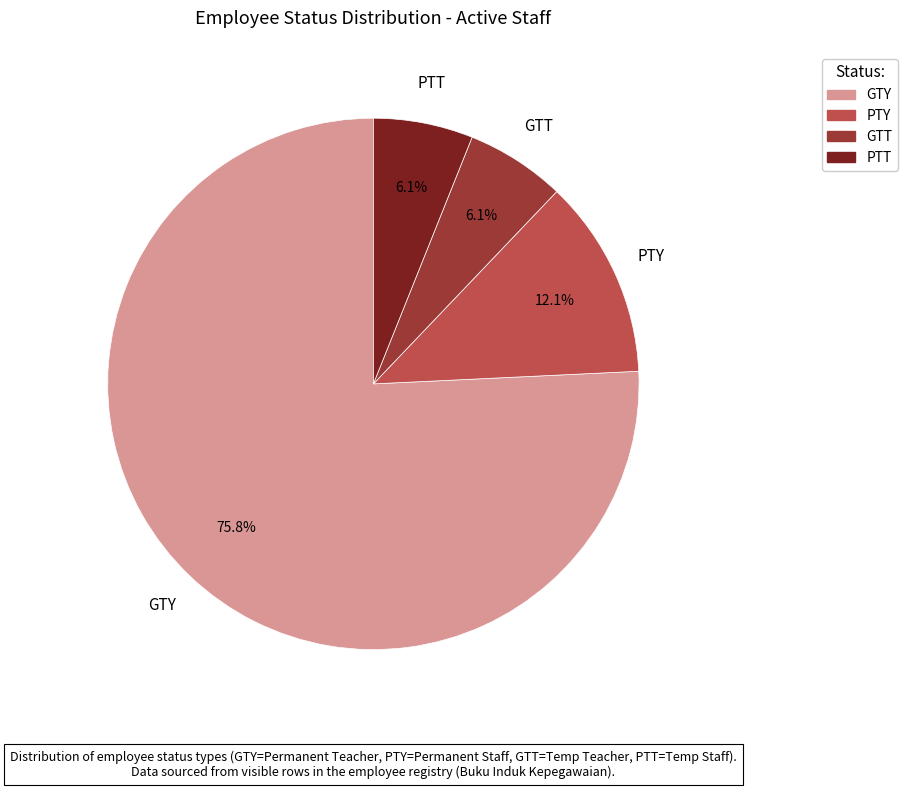

What percentage do GTT and PTY together represent?

18.2%